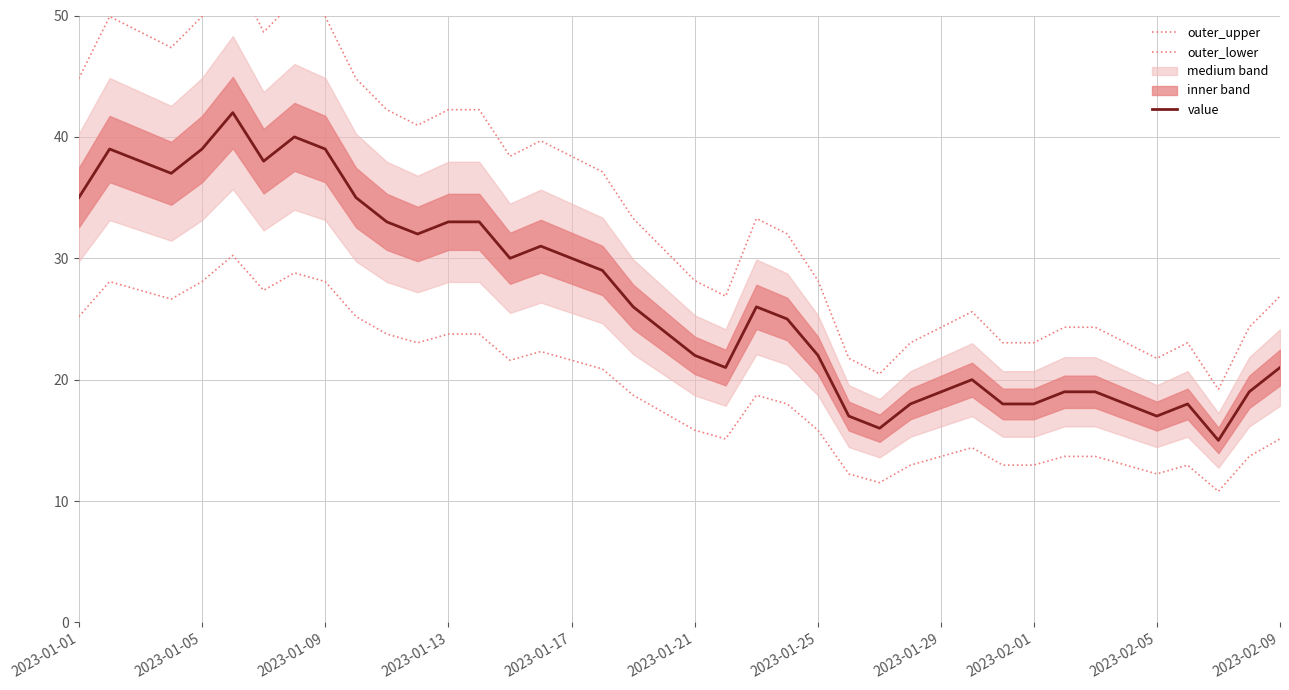

Is this an area chart (filled region under the line)?

No